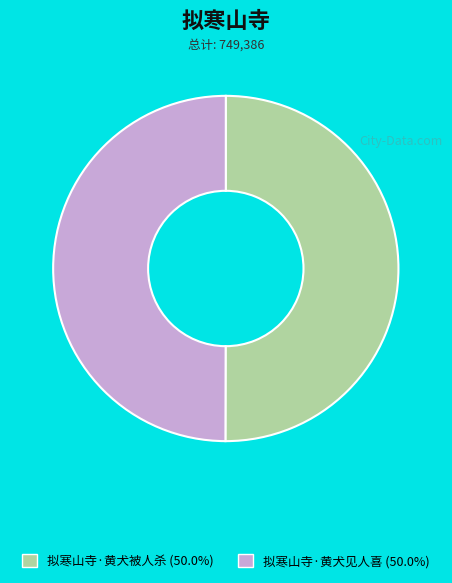

Count the number of slices in the pie.

2